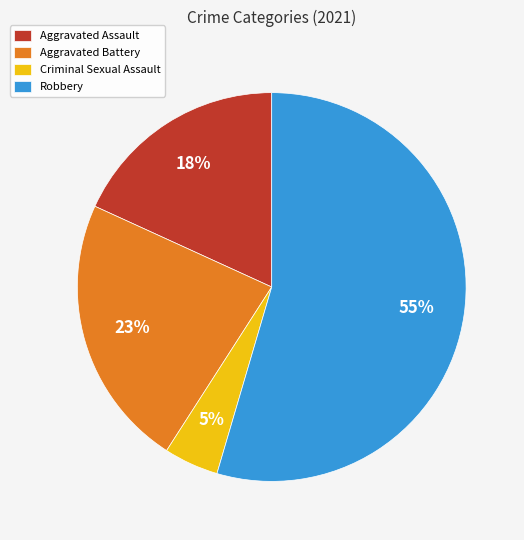

Between Criminal Sexual Assault and Aggravated Assault, which is larger?

Aggravated Assault